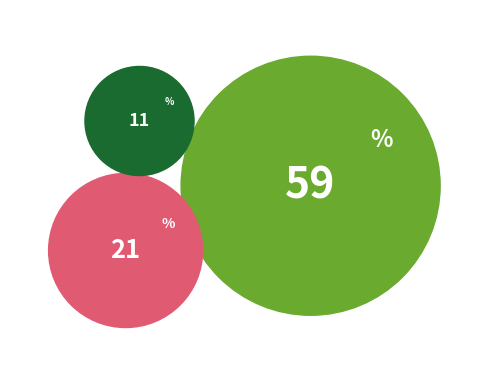

True or false: feng-ming-20-17 accounts for 1% of the total.

False